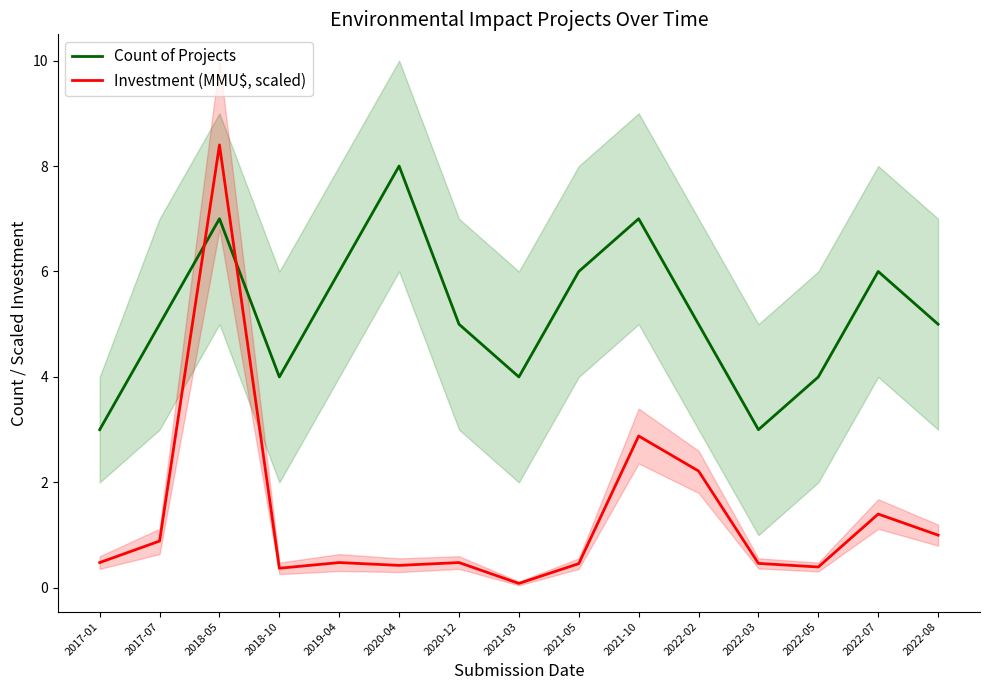

Rank the categories by Count of Projects value from highest to lowest.

2020-04, 2018-05, 2021-10, 2019-04, 2021-05, 2022-07, 2017-07, 2020-12, 2022-02, 2022-08, 2018-10, 2021-03, 2022-05, 2017-01, 2022-03